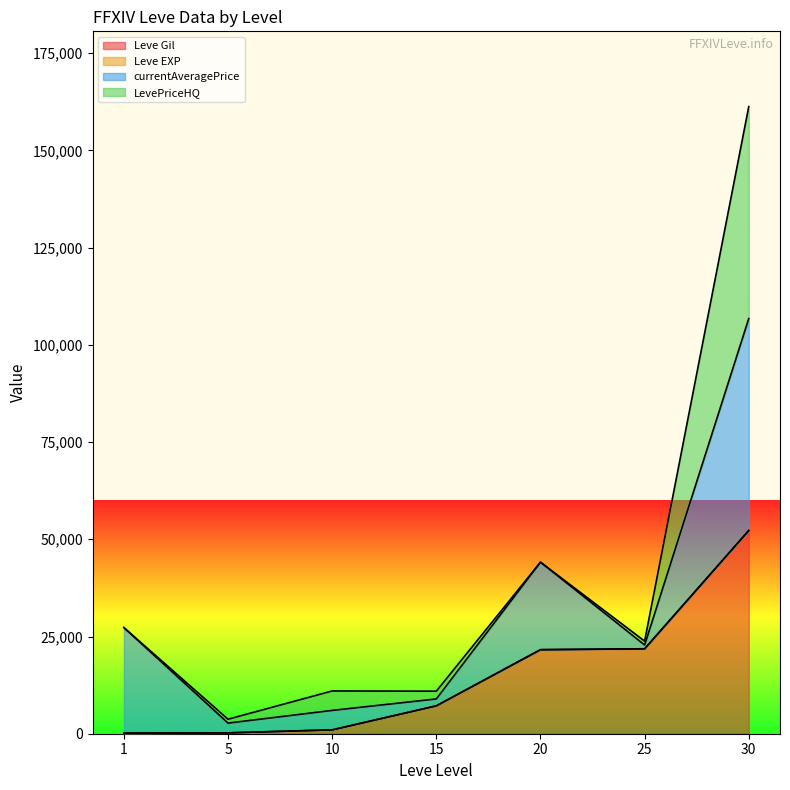

At which category is the sum across all series the highest?

30